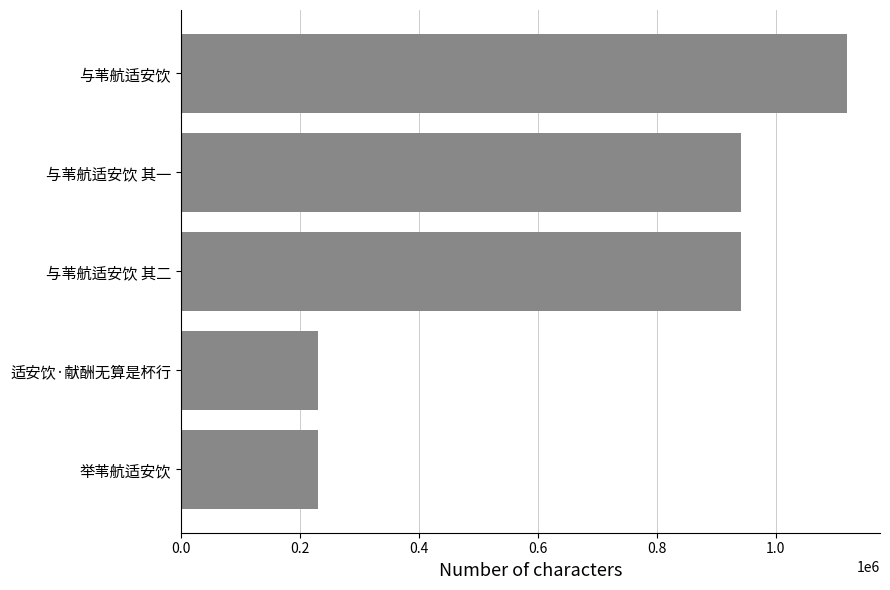

The chart shows a value of 942119 at 与苇航适安饮 其二. True or false?

True